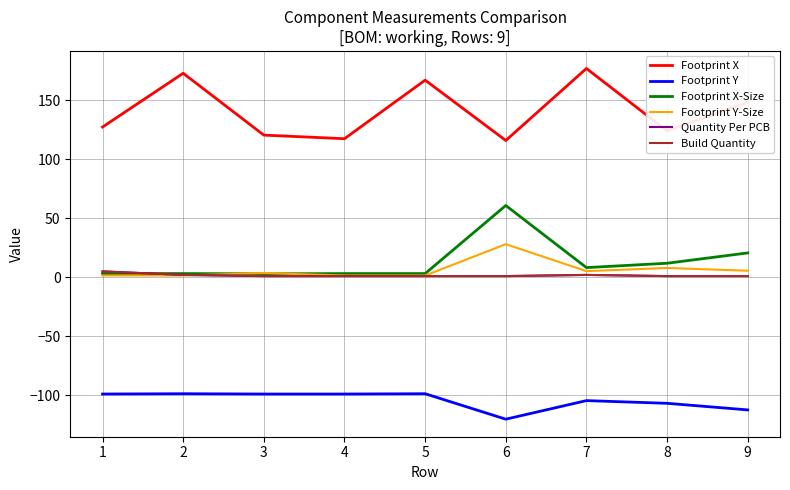

Does the chart display data point markers on the line(s)?

No